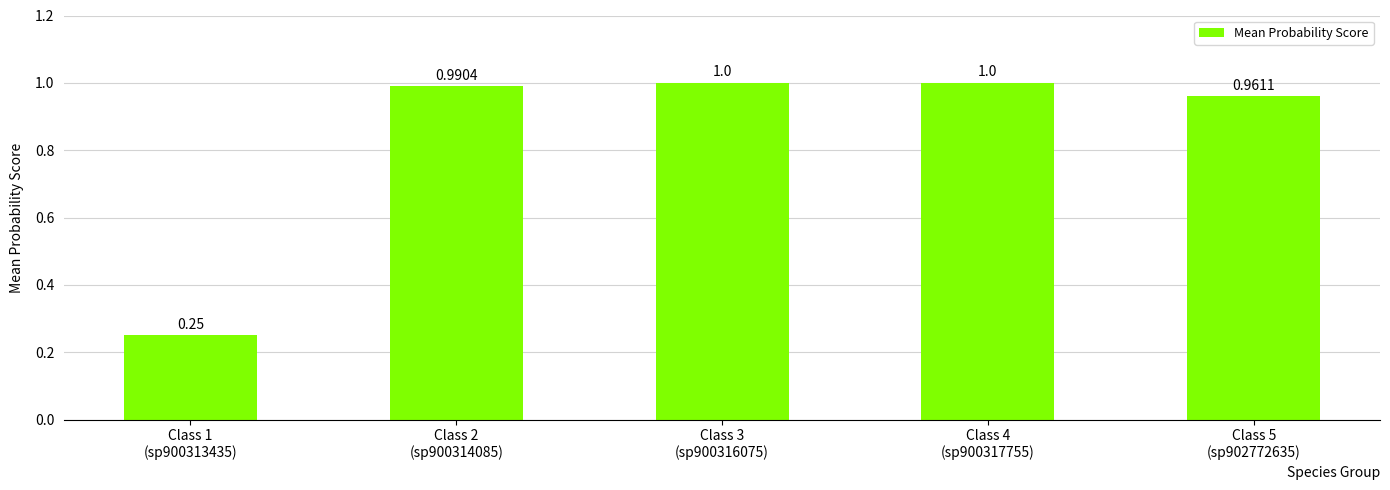

What is the sum of all values?

4.2